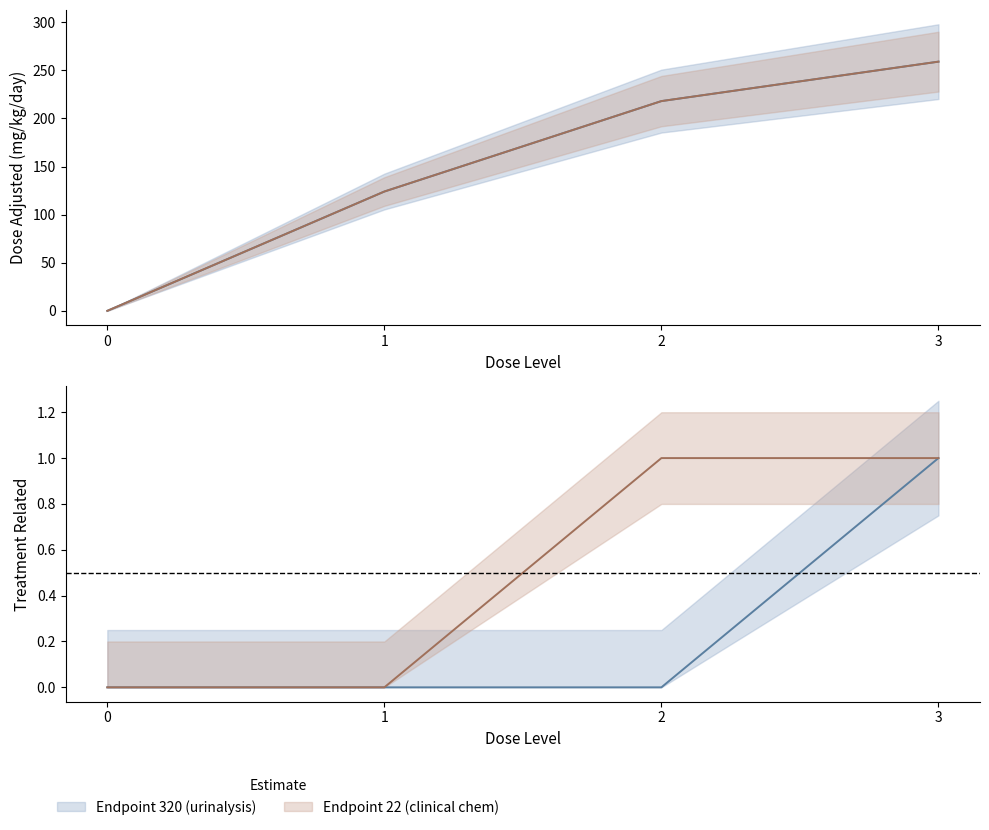

The value of treatment_related_320 at 3 is 1. True or false?

True